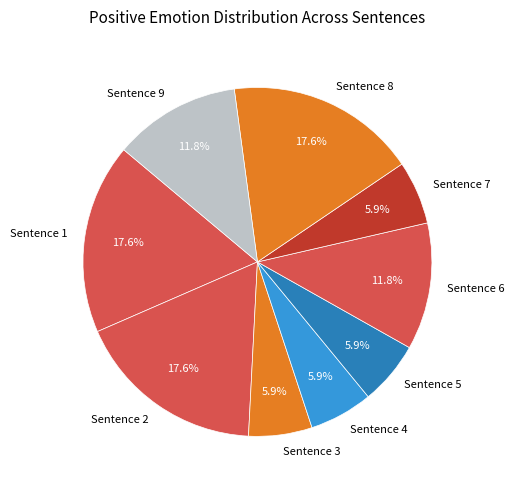

The Sentence 6 slice represents 12% of the pie. True or false?

True